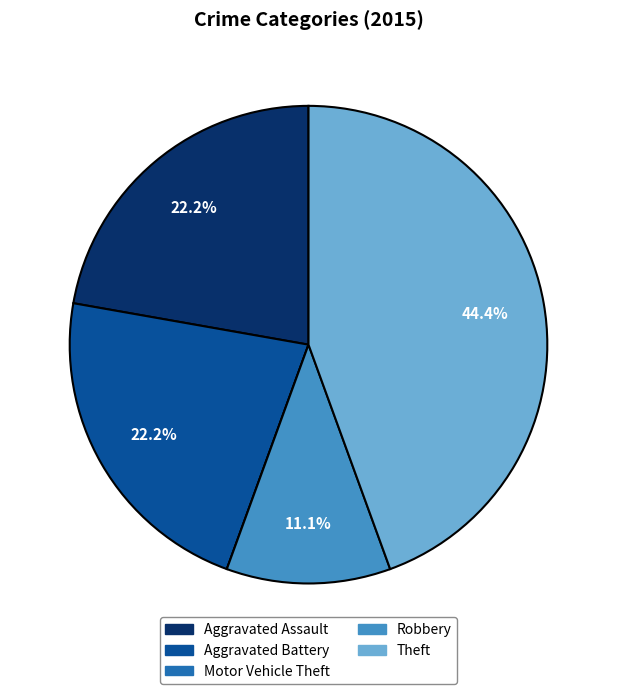

To the nearest percent, what portion does Aggravated Battery represent?

22%